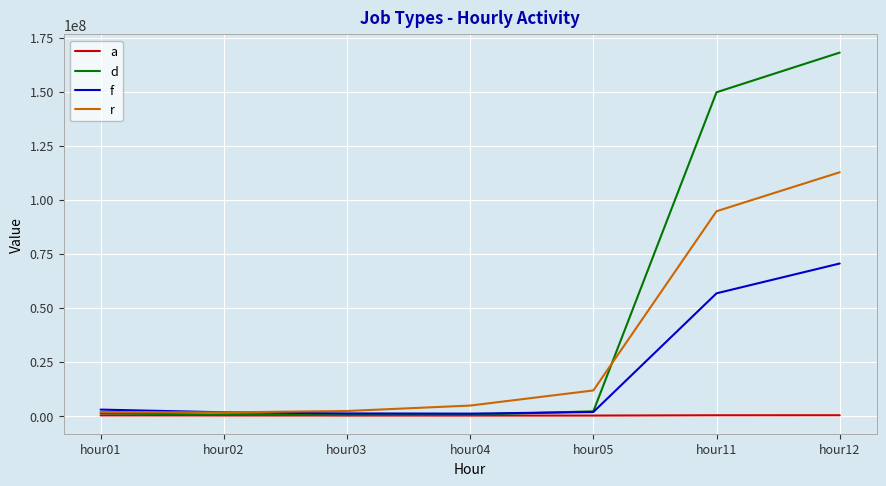

Between hour02 and hour12, which series saw the biggest shift?

d